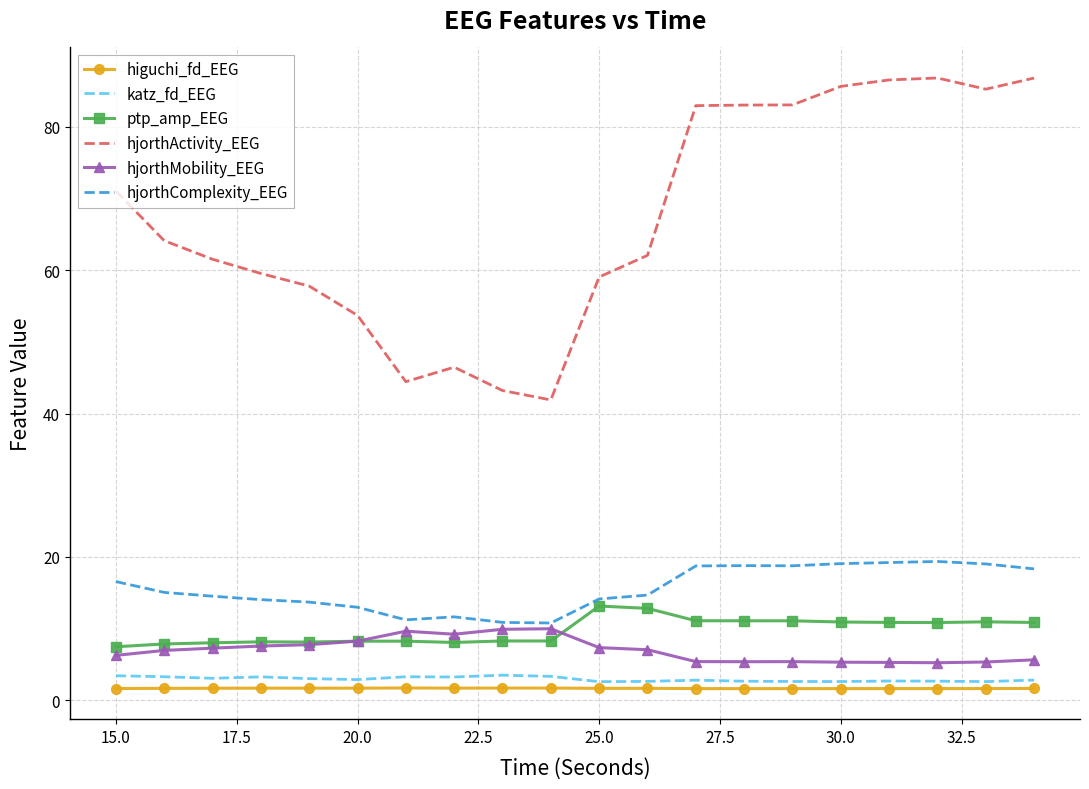

True or false: hjorthComplexity_EEG and hjorthActivity_EEG cross at least once.

False